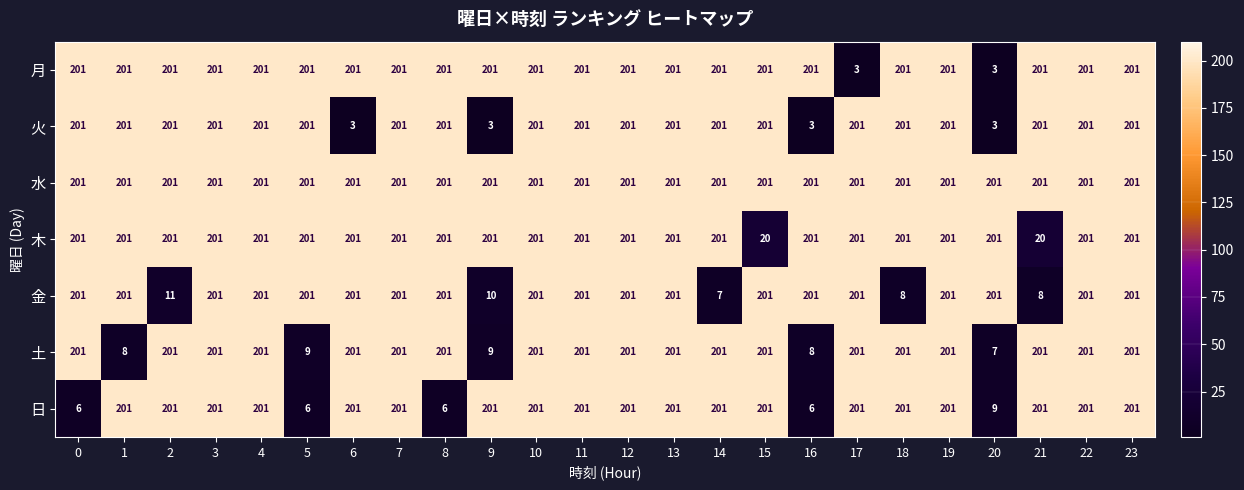

True or false: 金 has a value of 335 at 6.

False